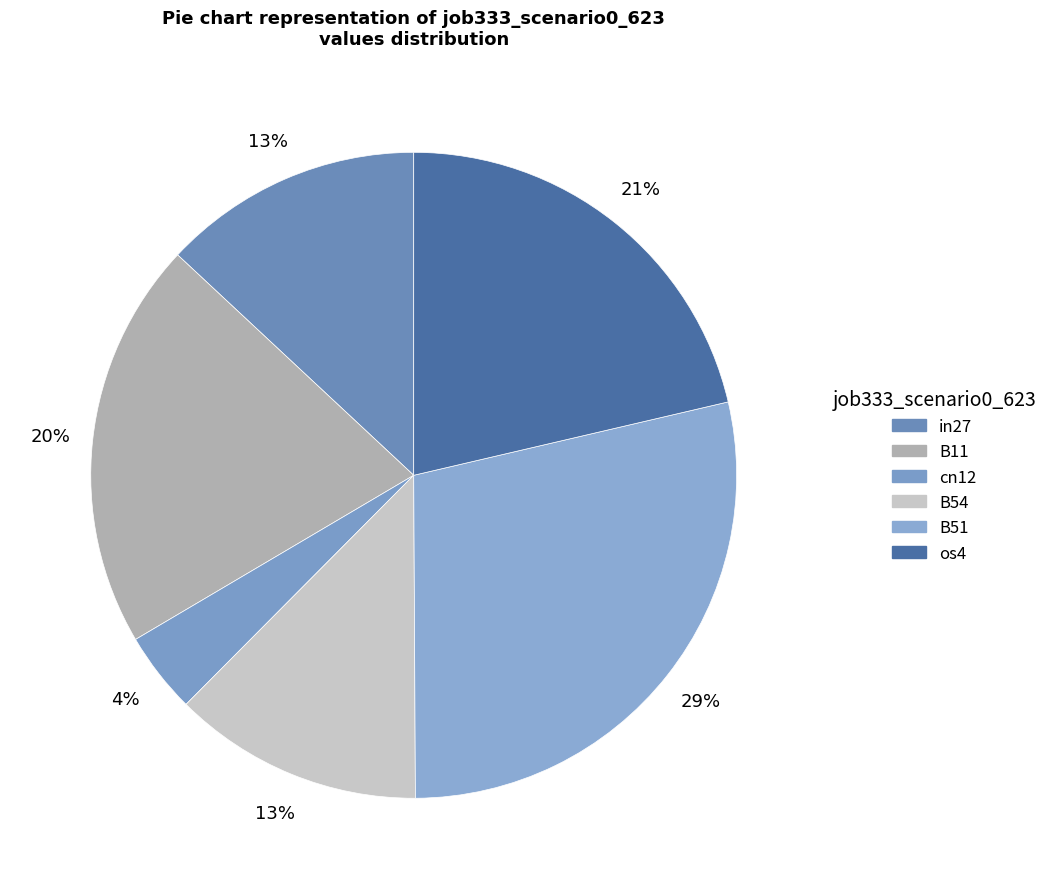

Count the number of slices in the pie.

6